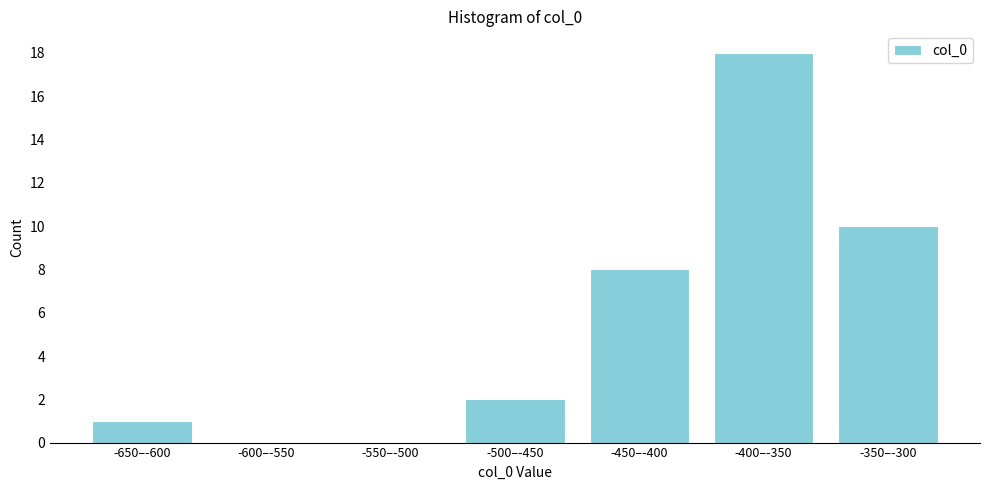

Reading left to right, extract all data points from this chart.

-650–-600=1	-600–-550=0	-550–-500=0	-500–-450=2	-450–-400=8	-400–-350=18	-350–-300=10